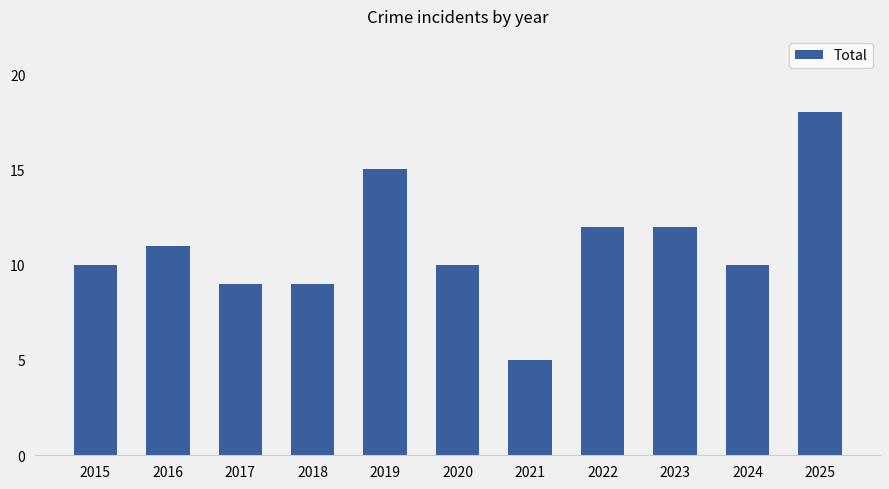

What is the smallest value displayed?

5